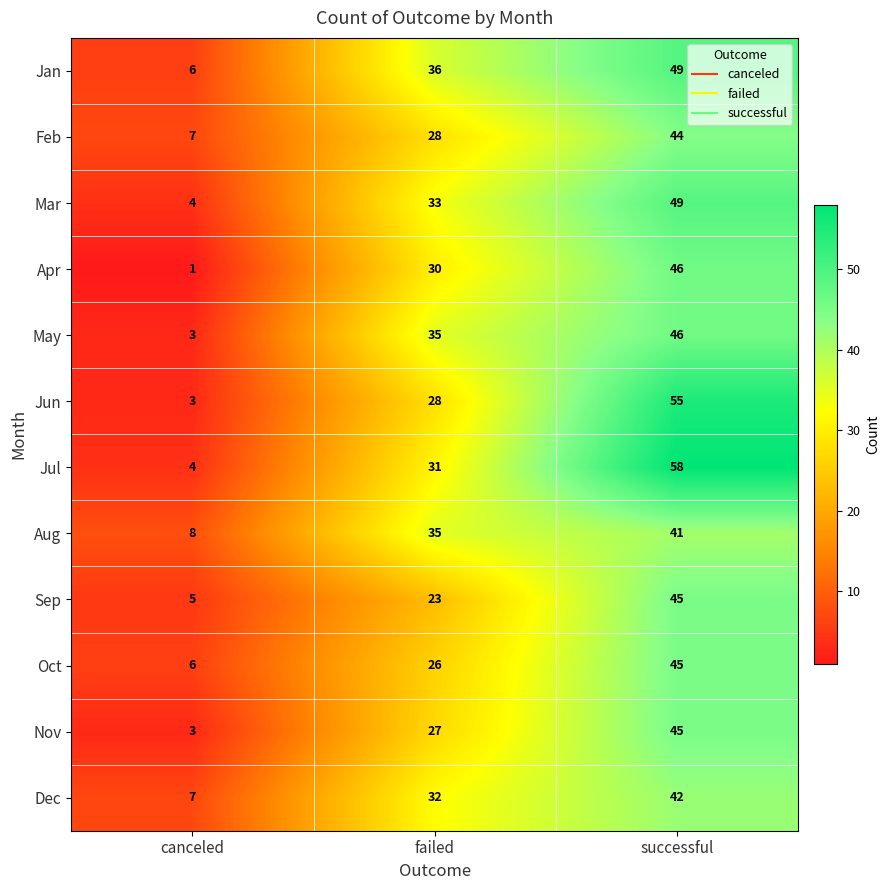

At which label is Sep closest to 25?

failed